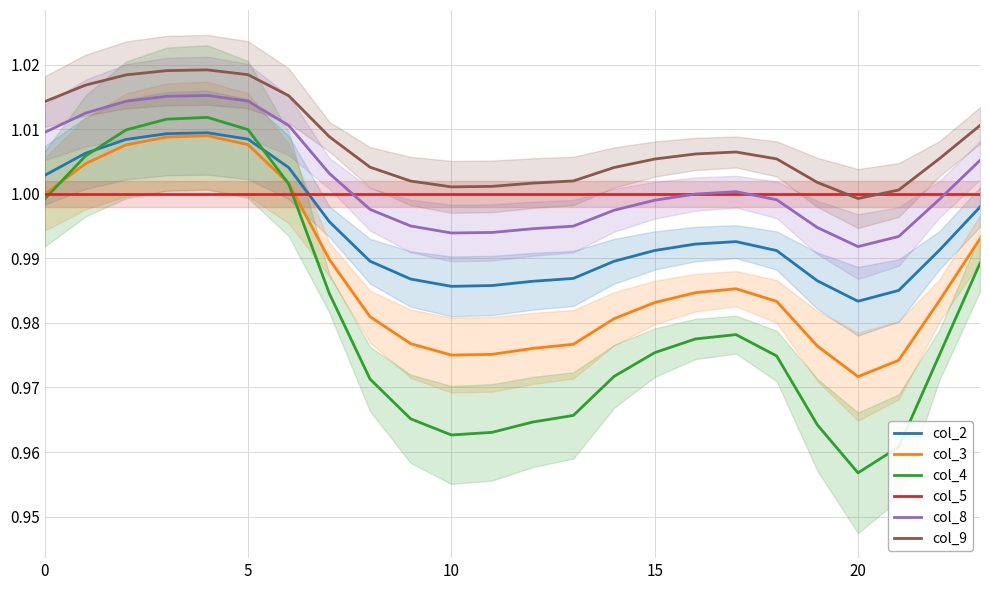

At which label does col_4 reach its minimum?

20